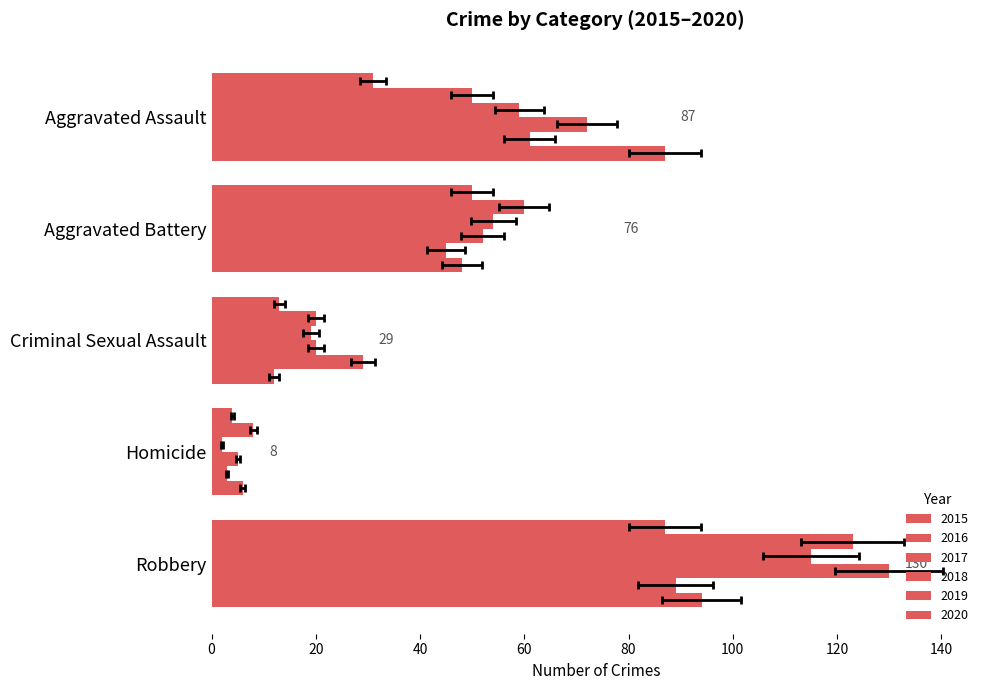

Reading left to right, transcribe all the data shown in this chart.

2015: Aggravated Assault=31	Aggravated Battery=50	Criminal Sexual Assault=13	Homicide=4	Robbery=87
2016: Aggravated Assault=50	Aggravated Battery=60	Criminal Sexual Assault=20	Homicide=8	Robbery=123
2017: Aggravated Assault=59	Aggravated Battery=54	Criminal Sexual Assault=19	Homicide=2	Robbery=115
2018: Aggravated Assault=72	Aggravated Battery=52	Criminal Sexual Assault=20	Homicide=5	Robbery=130
2019: Aggravated Assault=61	Aggravated Battery=45	Criminal Sexual Assault=29	Homicide=3	Robbery=89
2020: Aggravated Assault=87	Aggravated Battery=48	Criminal Sexual Assault=12	Homicide=6	Robbery=94